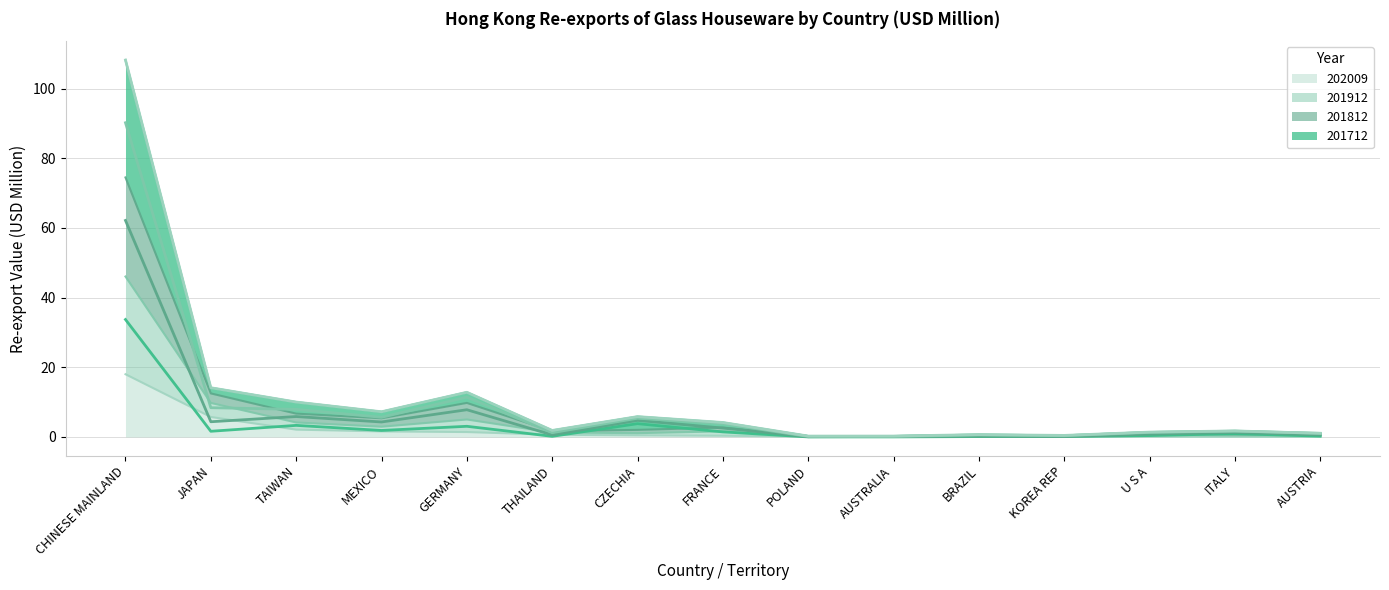

Rank the series by their average value, from highest to lowest.

201812, 201912, 201712, 202009